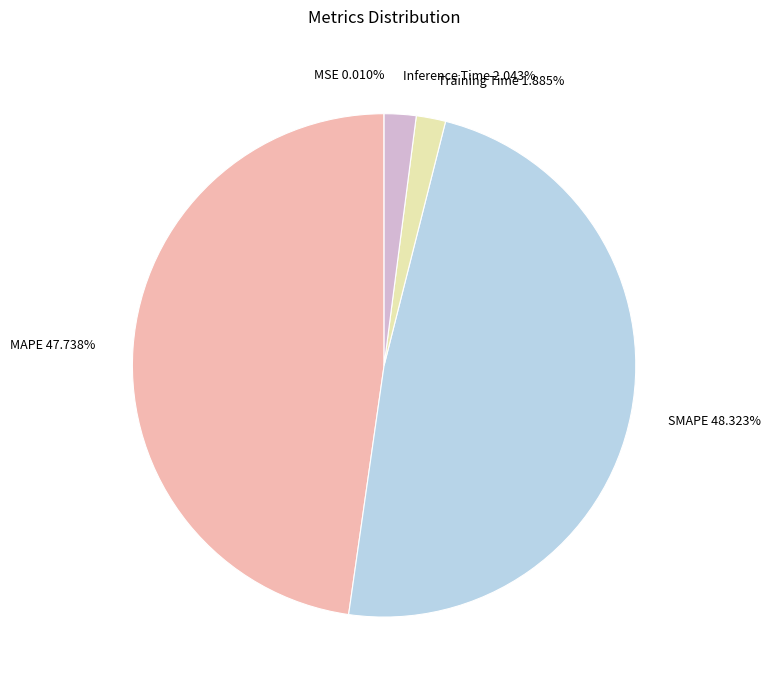

Which has a higher value, SMAPE 48.323% or Training Time 1.885%?

SMAPE 48.323%